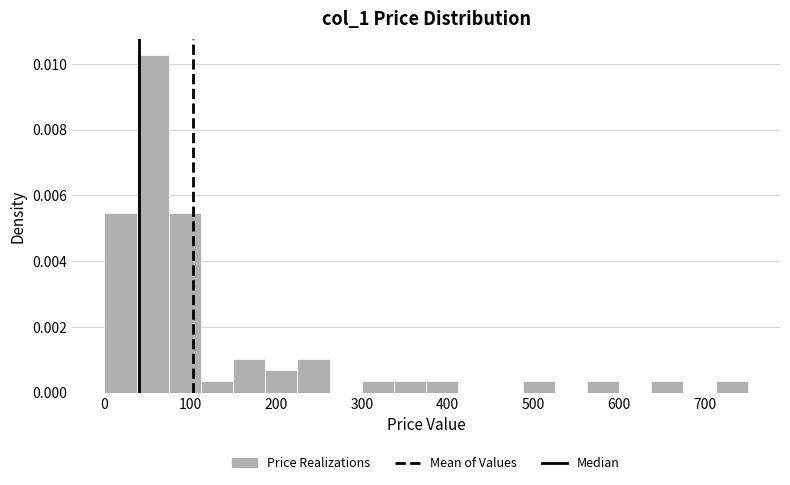

Around what value on the x-axis is the tallest bar? Give the approximate position of its centre, as read against the axis.

60